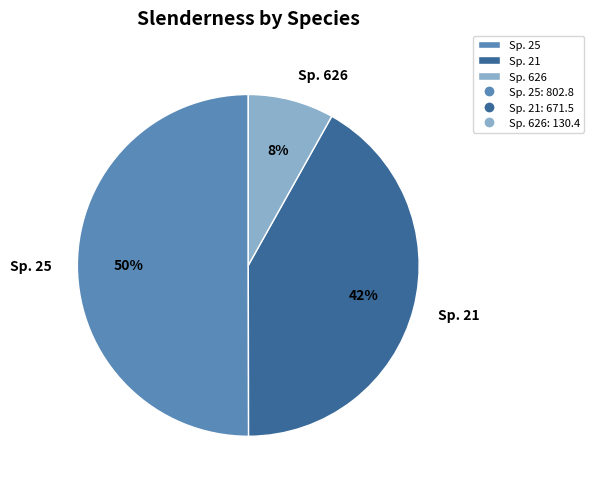

What is the ratio of the value at Sp. 21 to the value at Sp. 25?

0.8